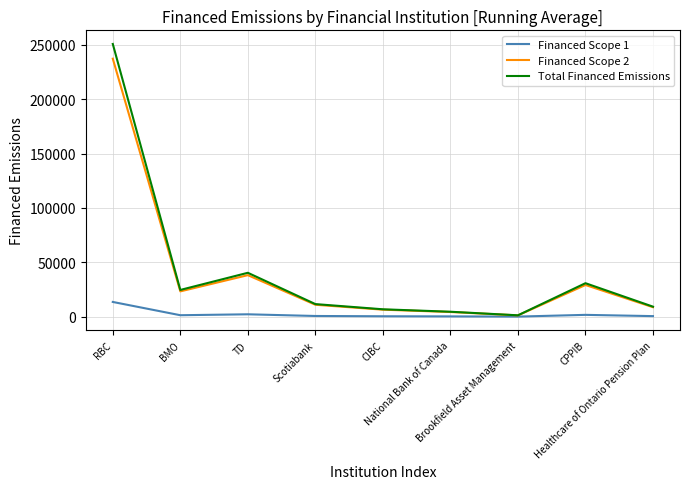

At which label does Total Financed Emissions first exceed 11563?

RBC